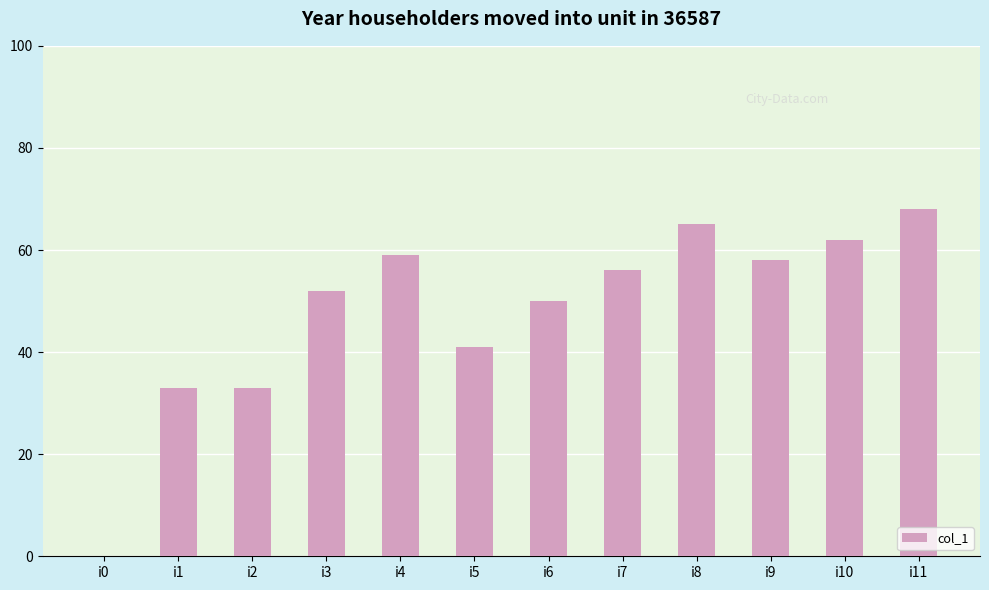

Where does the data first go above 56?

i4